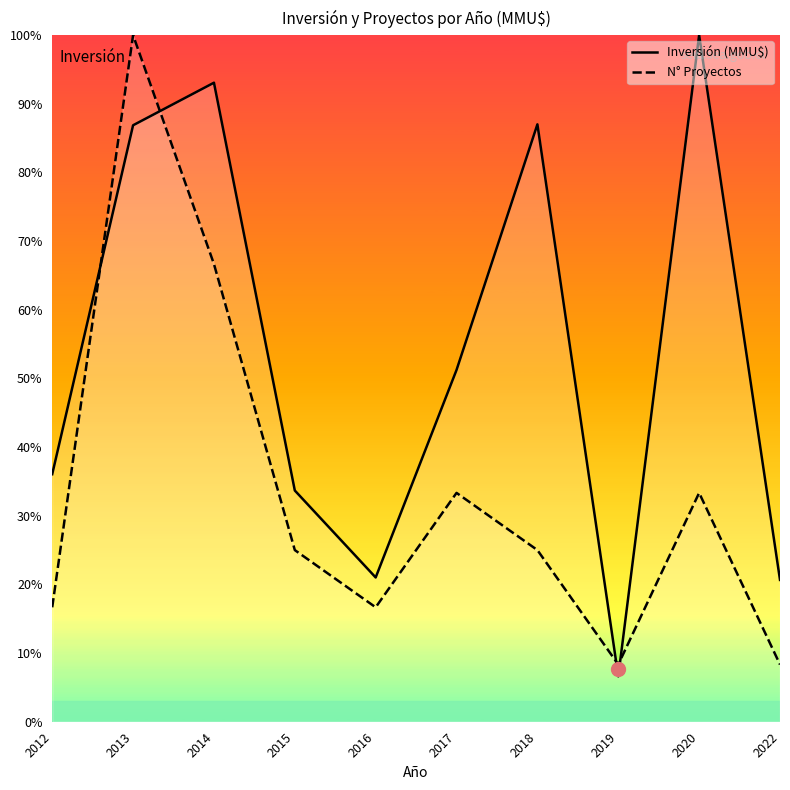

Reading right to left, list all the values displayed in this chart.

Inversión (MMU$): 20.7	100.0	6.6	87.0	51.2	21.0	33.7	93.1	86.9	36.1
N° Proyectos: 8.3	33.3	8.3	25.0	33.3	16.7	25.0	66.7	100.0	16.7